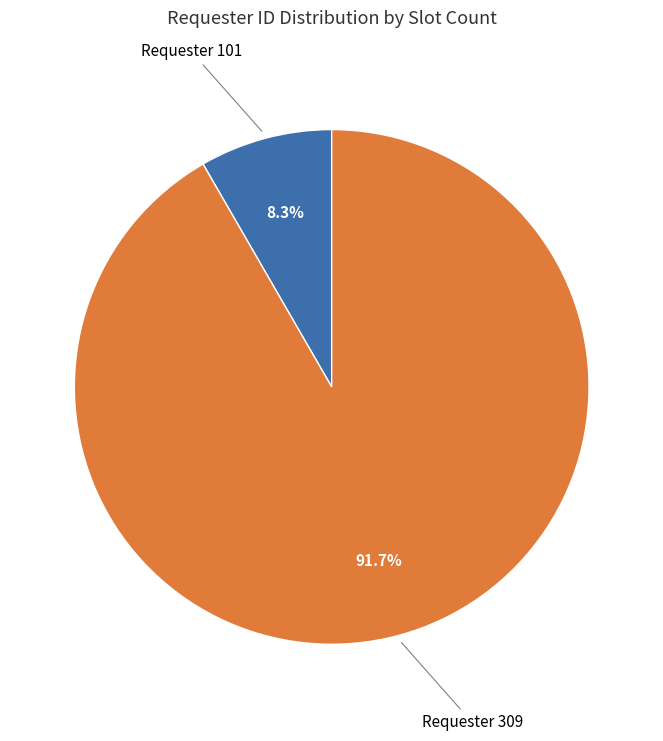

Is there a majority slice in this chart?

Yes